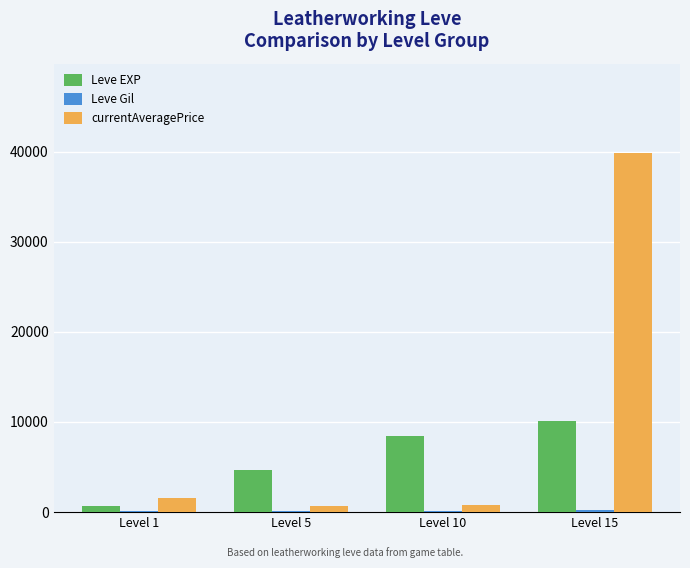

What is the total value across all series at Level 10?

9400